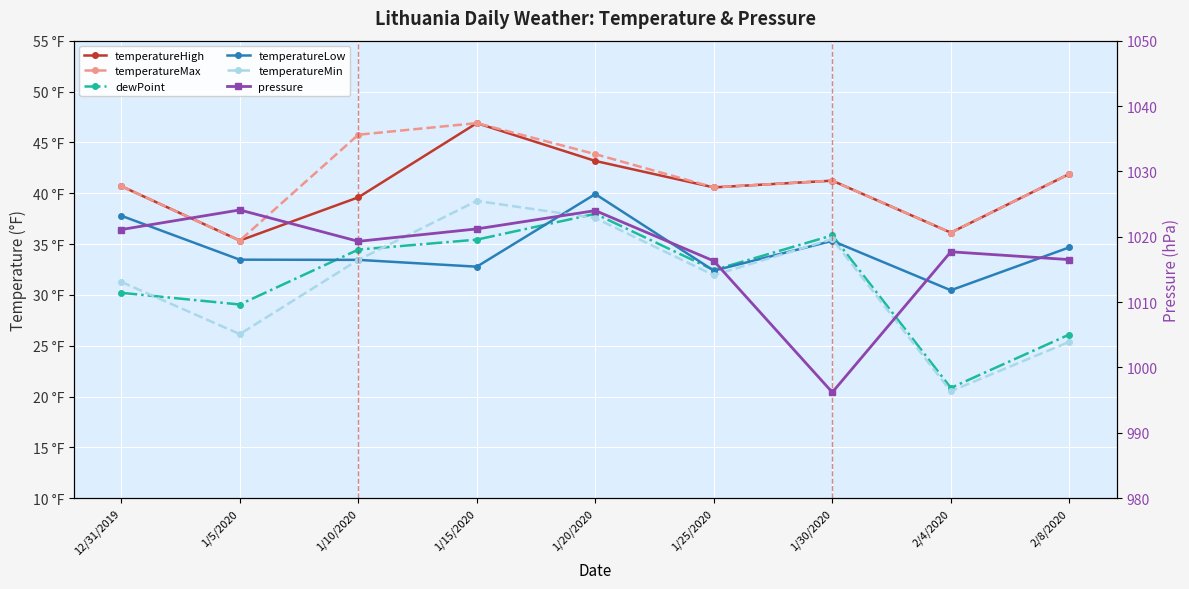

Which series has the largest total across all categories?

pressure